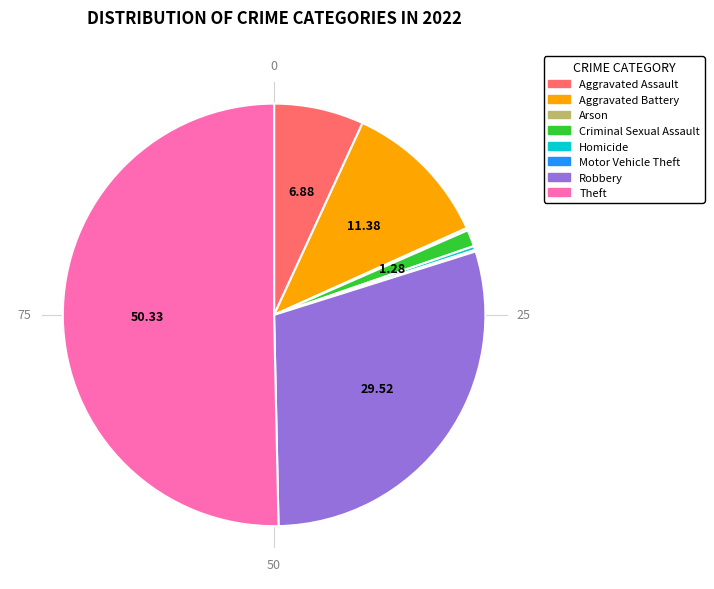

Which category has the biggest portion of the pie?

Theft